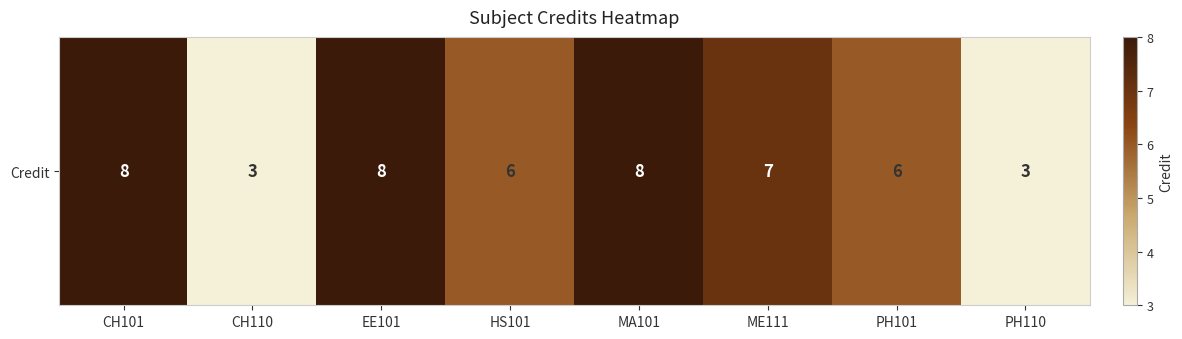

The chart shows a value of 4 at PH101. True or false?

False